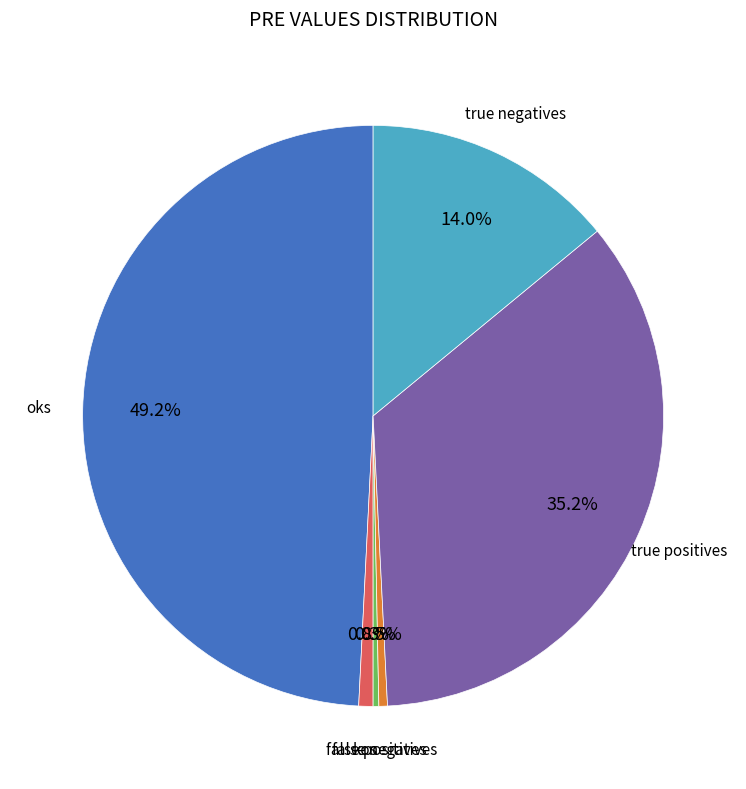

Is there a majority slice in this chart?

No